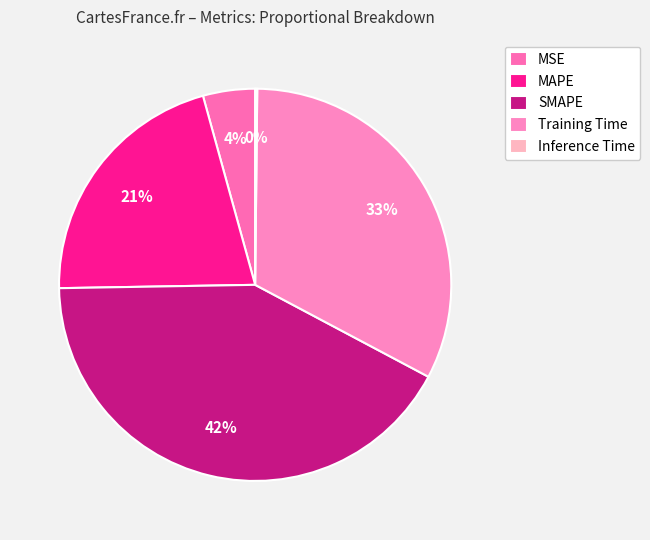

How much of the chart is everything except SMAPE?

58.0%